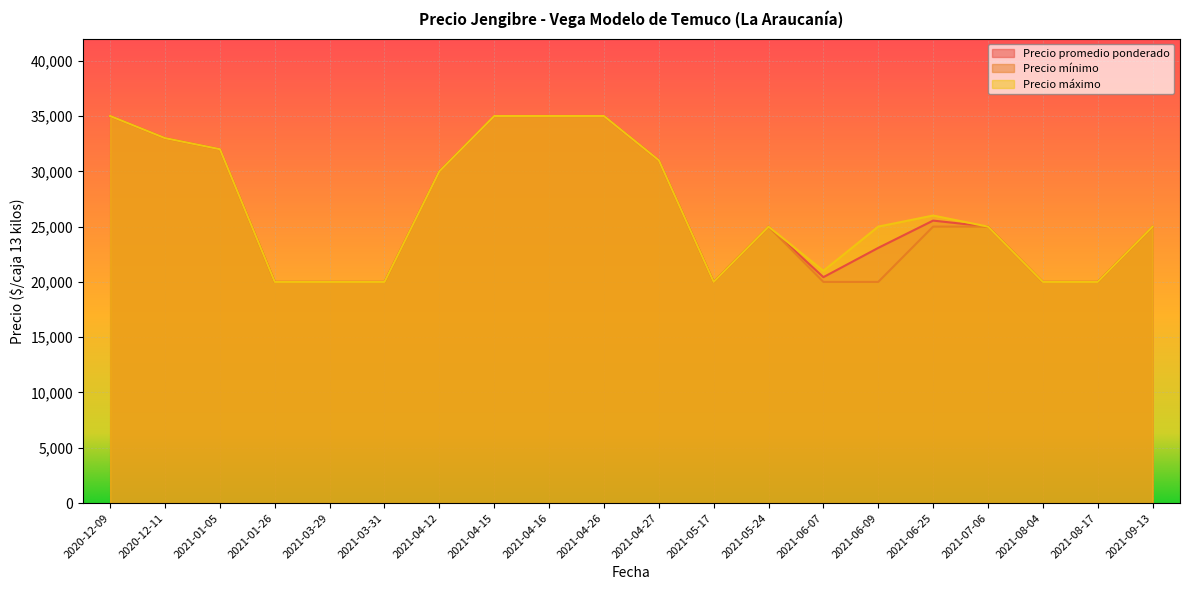

What is the average value of the Precio promedio ponderado series?

26503